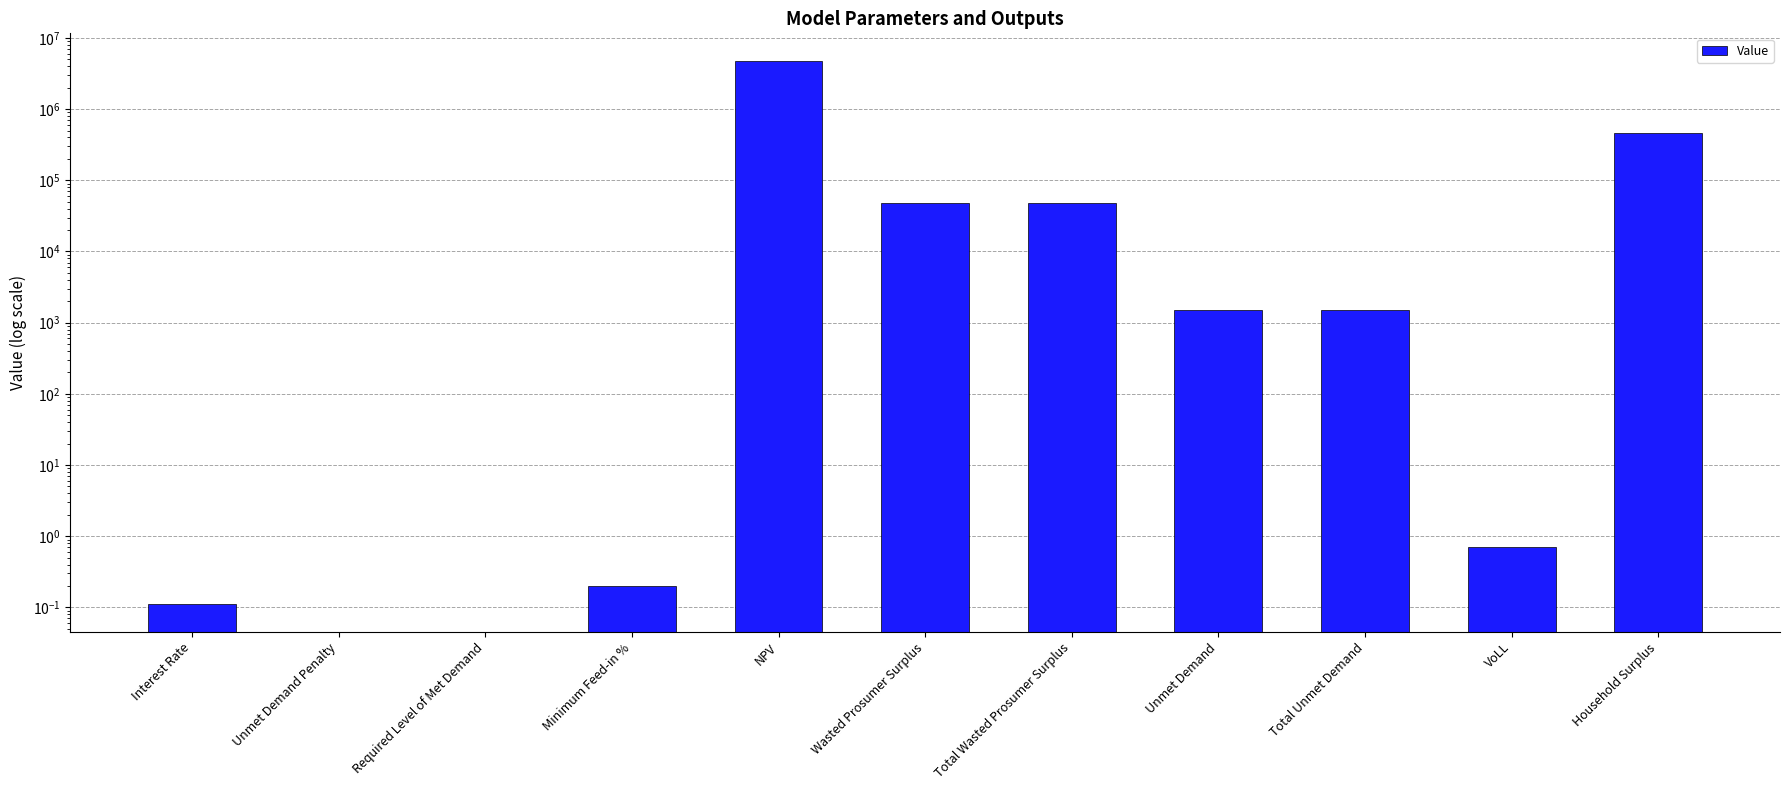

Reading left to right, transcribe all the data shown in this chart.

Interest Rate=0.1	Unmet Demand Penalty=0.0	Required Level of Met Demand=0.0	Minimum Feed-in %=0.2	NPV=4810728.1	Wasted Prosumer Surplus=48502.2	Total Wasted Prosumer Surplus=48502.2	Unmet Demand=1483.7	Total Unmet Demand=1483.7	VoLL=0.7	Household Surplus=461593.7